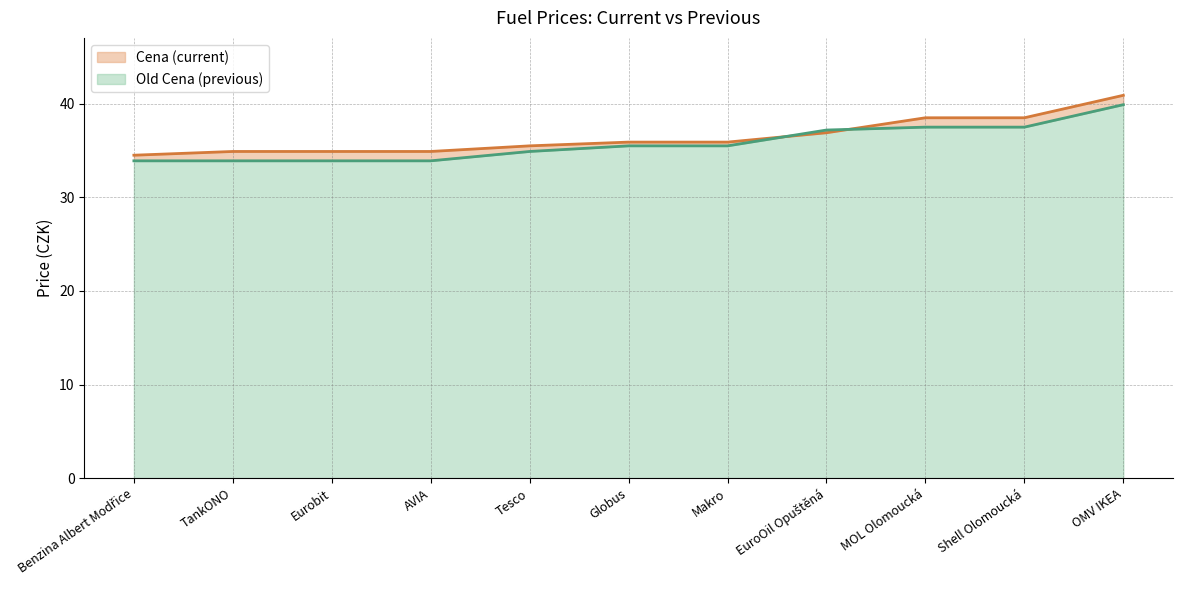

What is the label of the 1st point from the left?

Benzina Albert Modřice